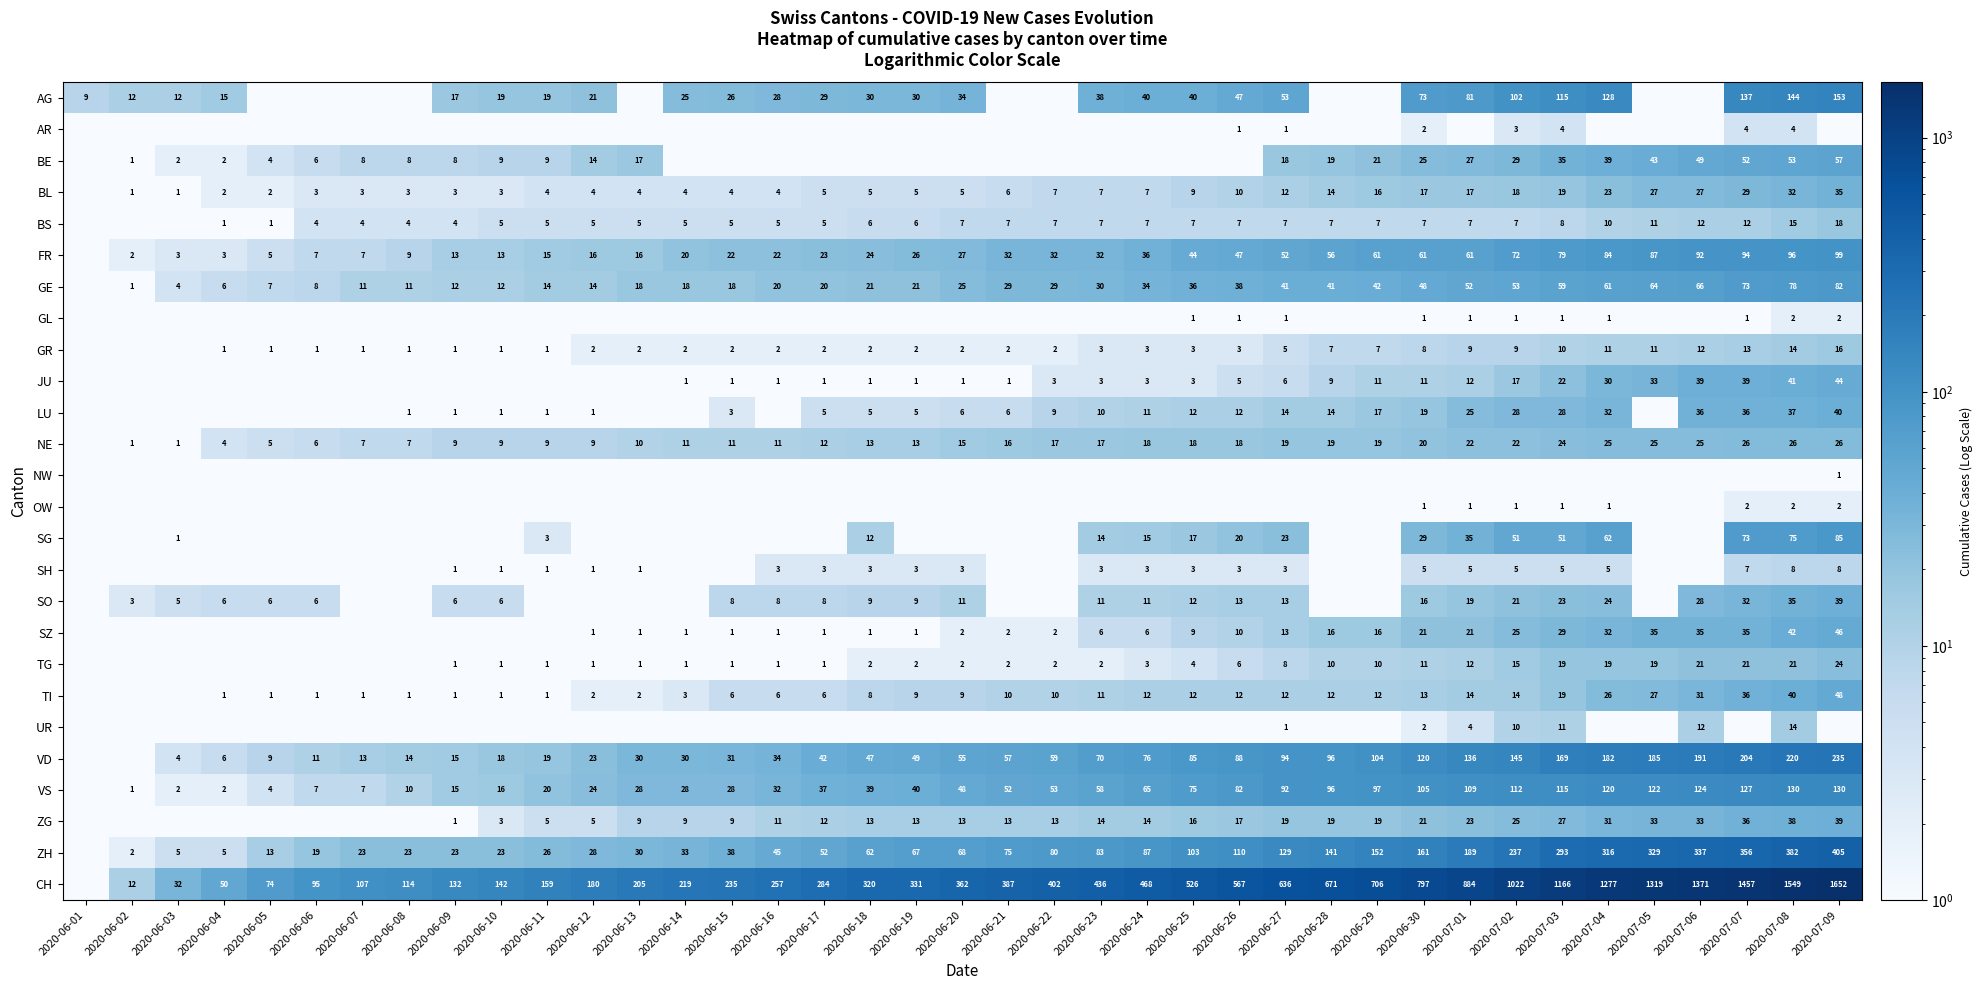

Is the value of AG at 2020-07-04 greater than the value of GE at 2020-06-30?

Yes